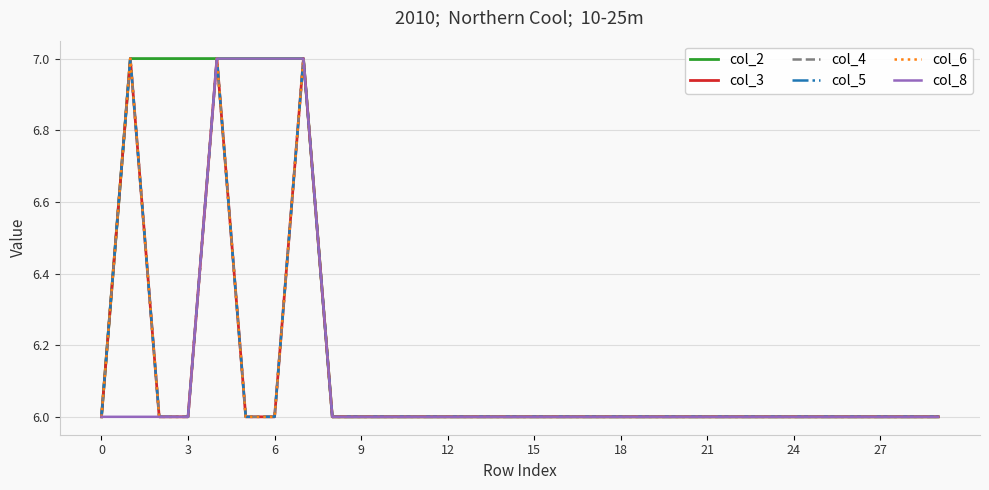

Is this an area chart (filled region under the line)?

No